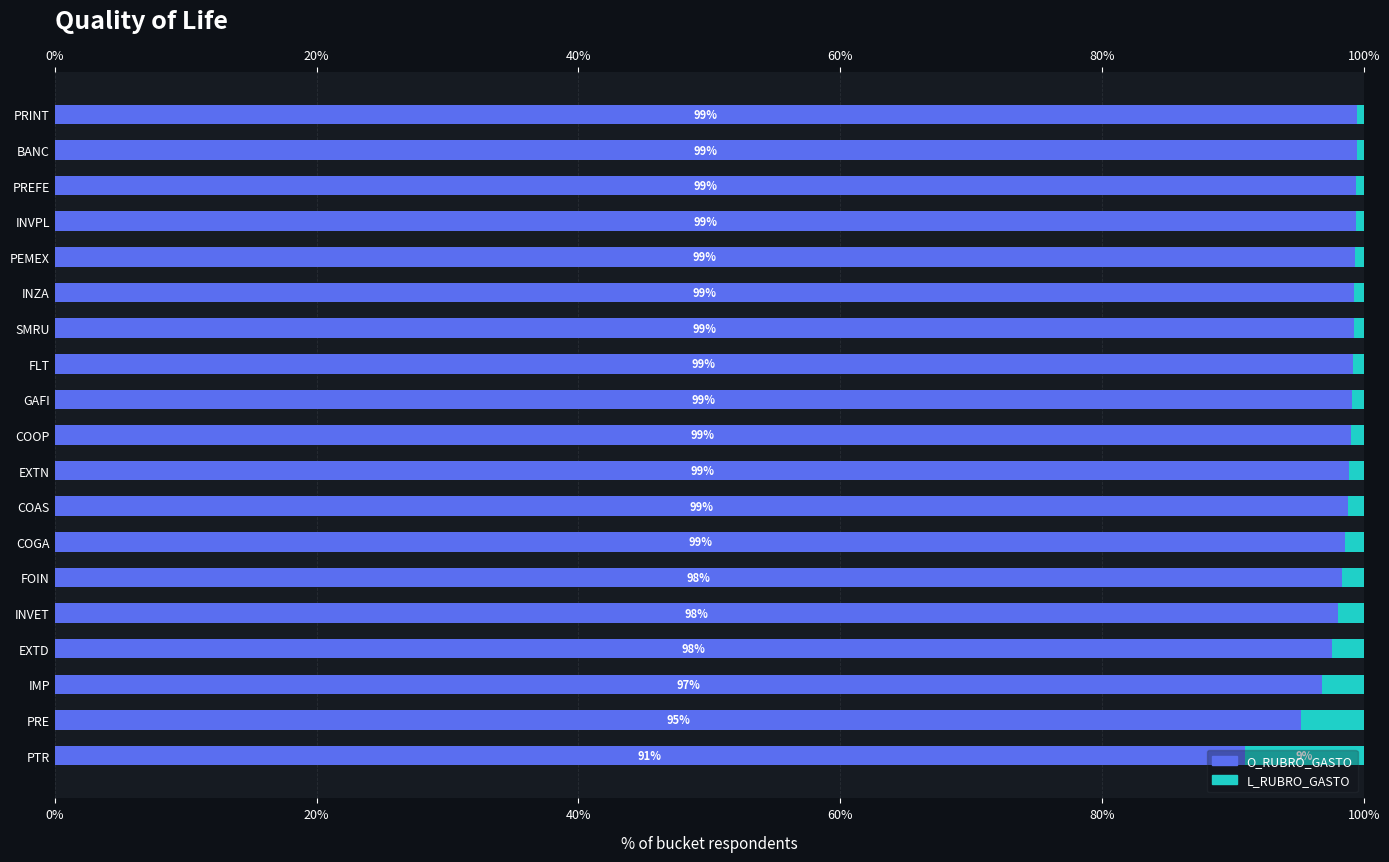

The O_RUBRO_GASTO series shows 99.4 at PREFE. True or false?

True